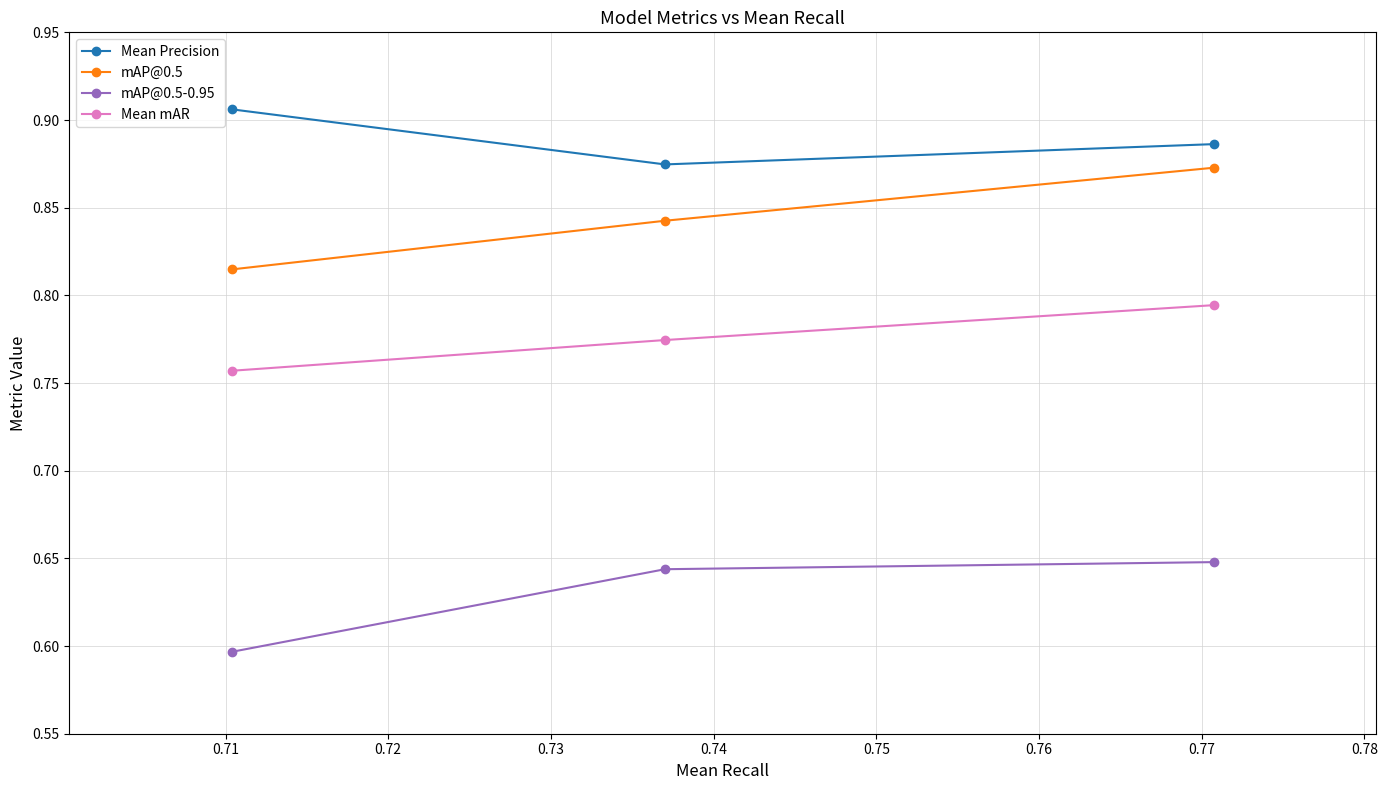

At how many categories does at least one series exceed 0?

3